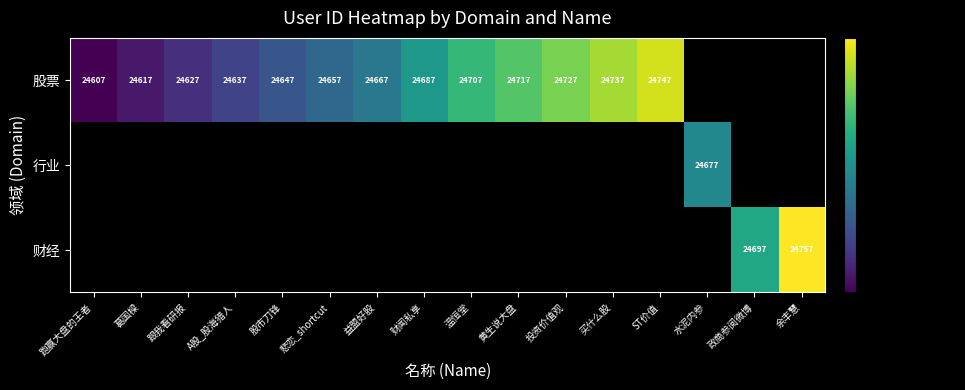

True or false: 股票 has a value of 34492 at 跟我看研报.

False